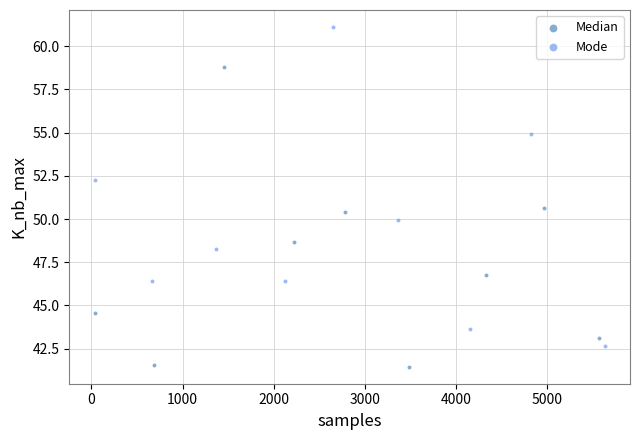

What are all the series names shown in the legend?

Median, Mode